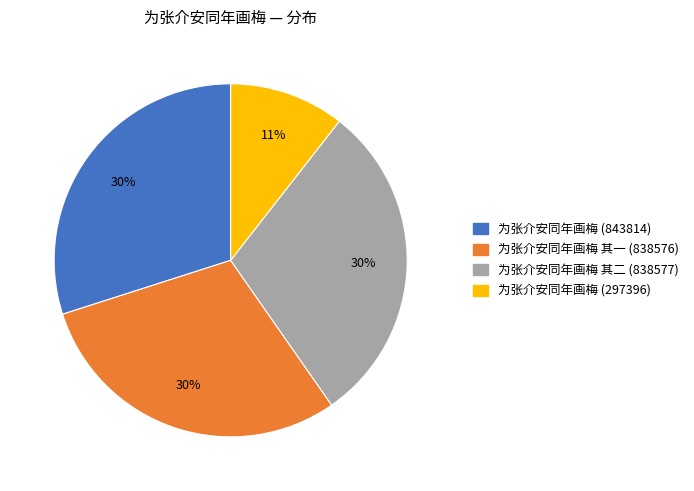

To the nearest percent, what is the average slice percentage?

25%